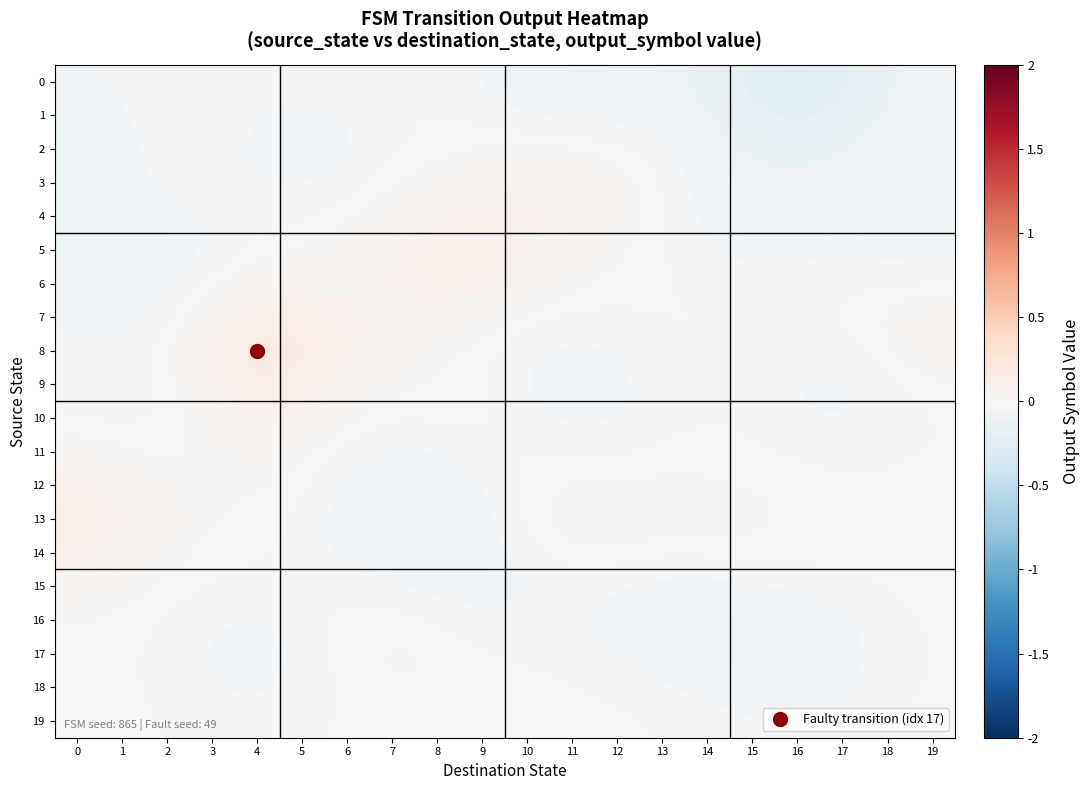

What is the spread (max minus min) of values at 7?

0.2